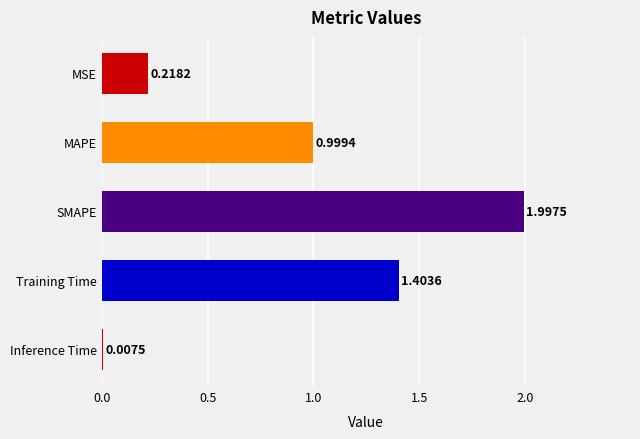

What is the ratio of the value at MAPE to the value at Training Time?

0.7